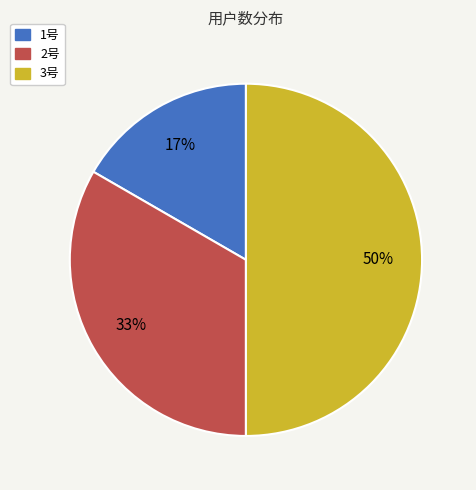

Does 1号 account for over 50% of the chart?

No